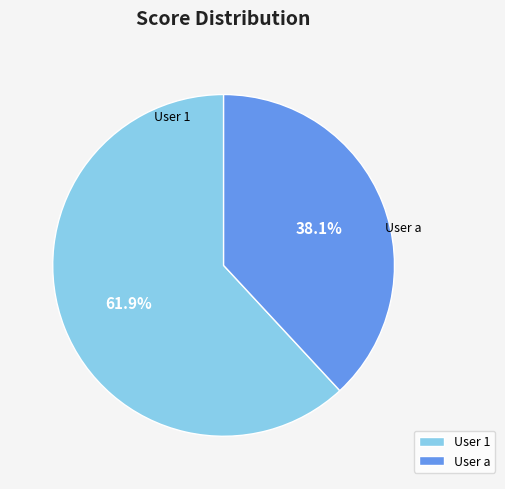

How many slices are in this pie chart?

2